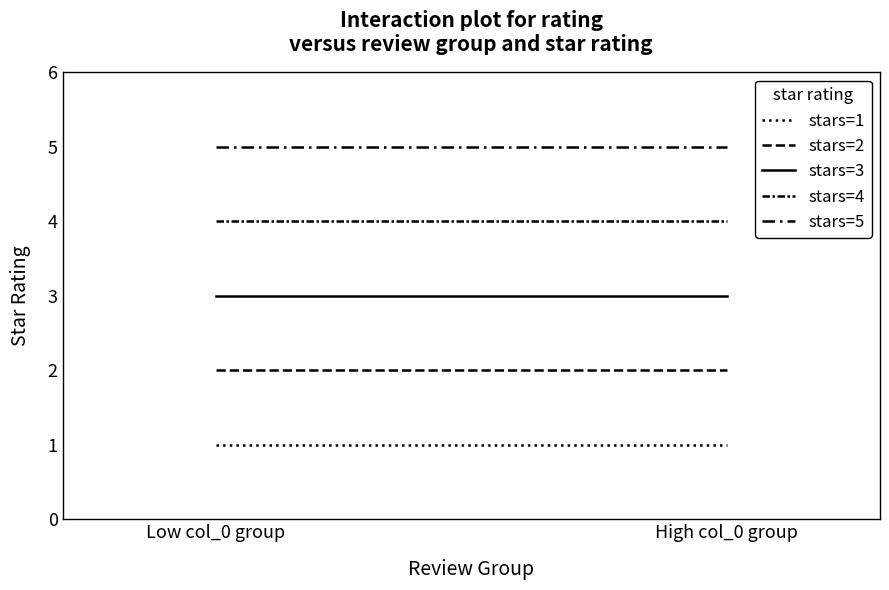

What is the sum of all stars=4 values?

8